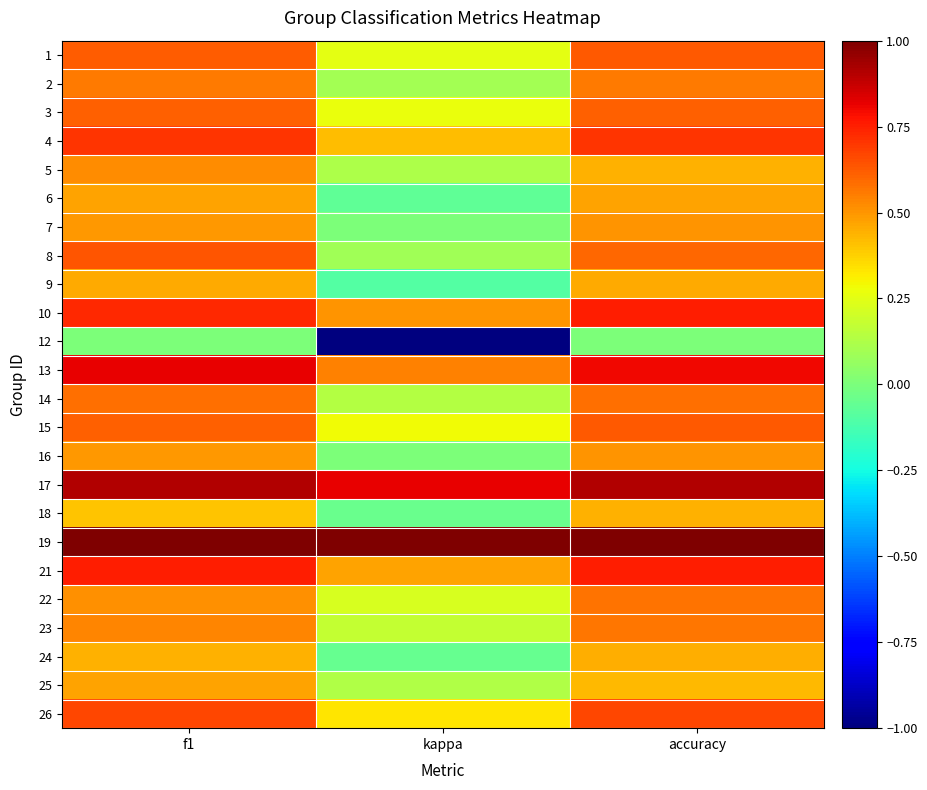

Between accuracy and kappa, which is larger?

accuracy